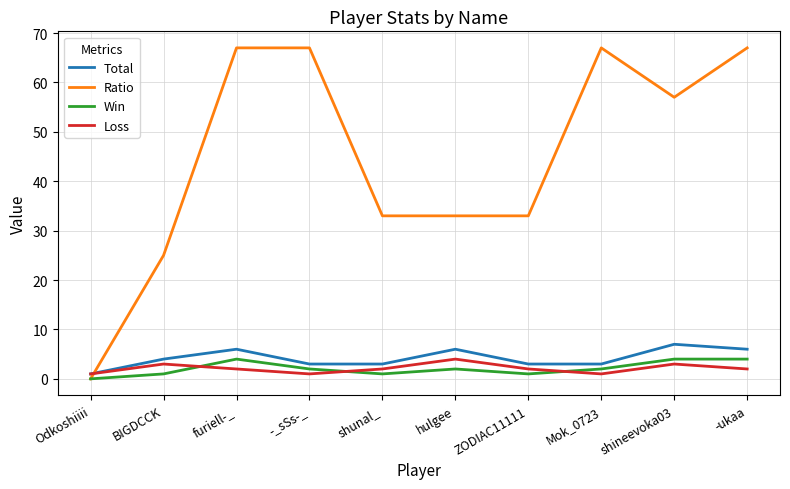

True or false: Ratio has a value of 0 at Odkoshiiii.

True